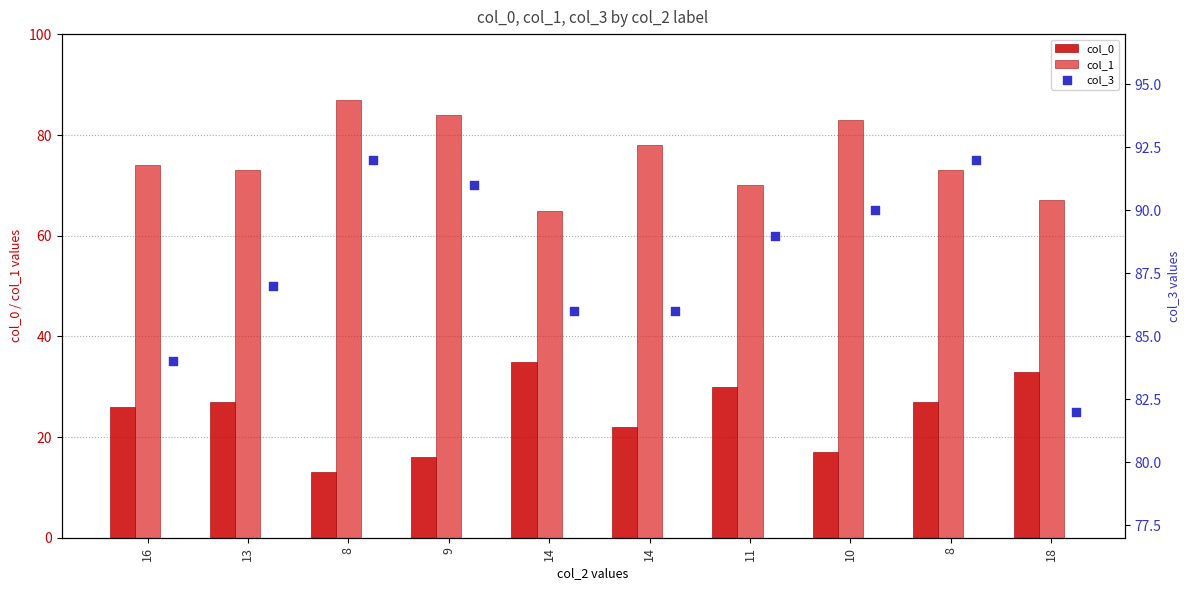

At which category is the sum across all series the highest?

8